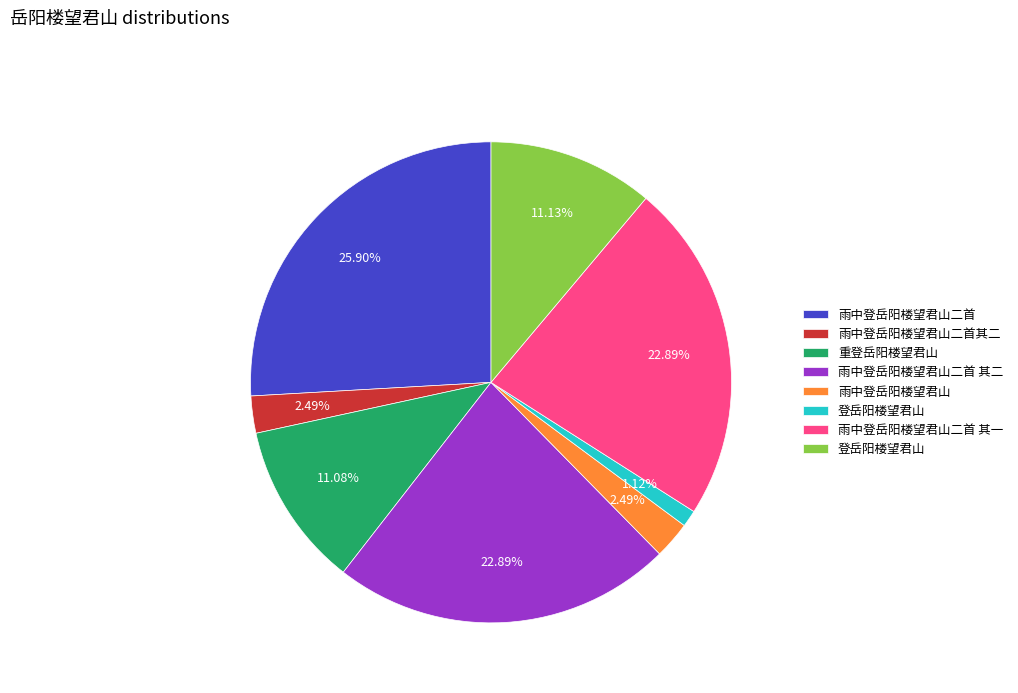

Is there any slice that represents more than half of the pie?

No